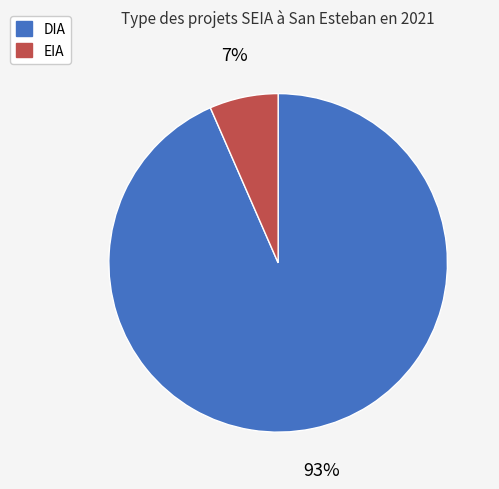

Do DIA and EIA together represent more than half of the pie?

Yes